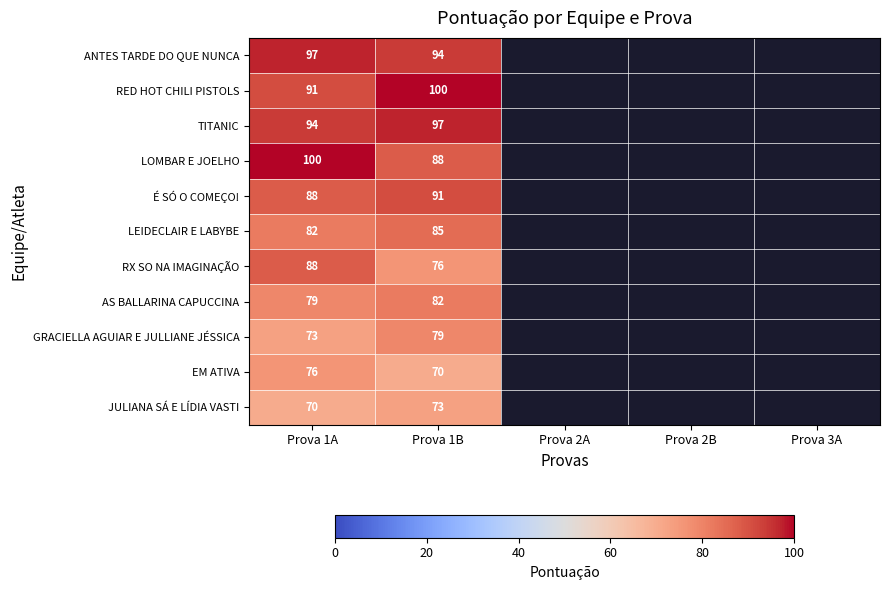

What is the spread (max minus min) of values at Prova 1A?

30